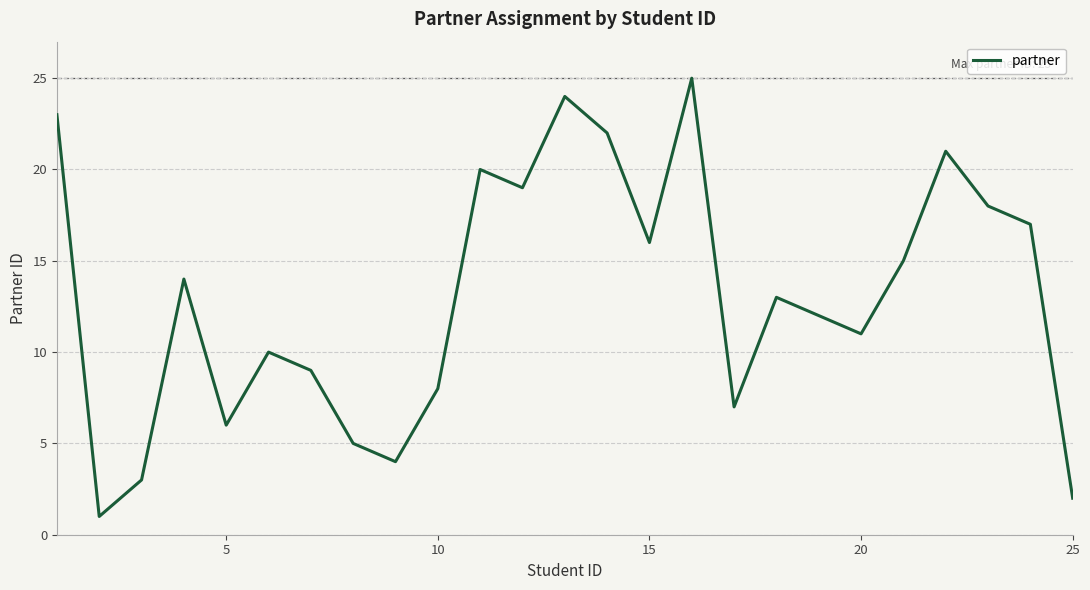

What is the greatest value displayed?

25